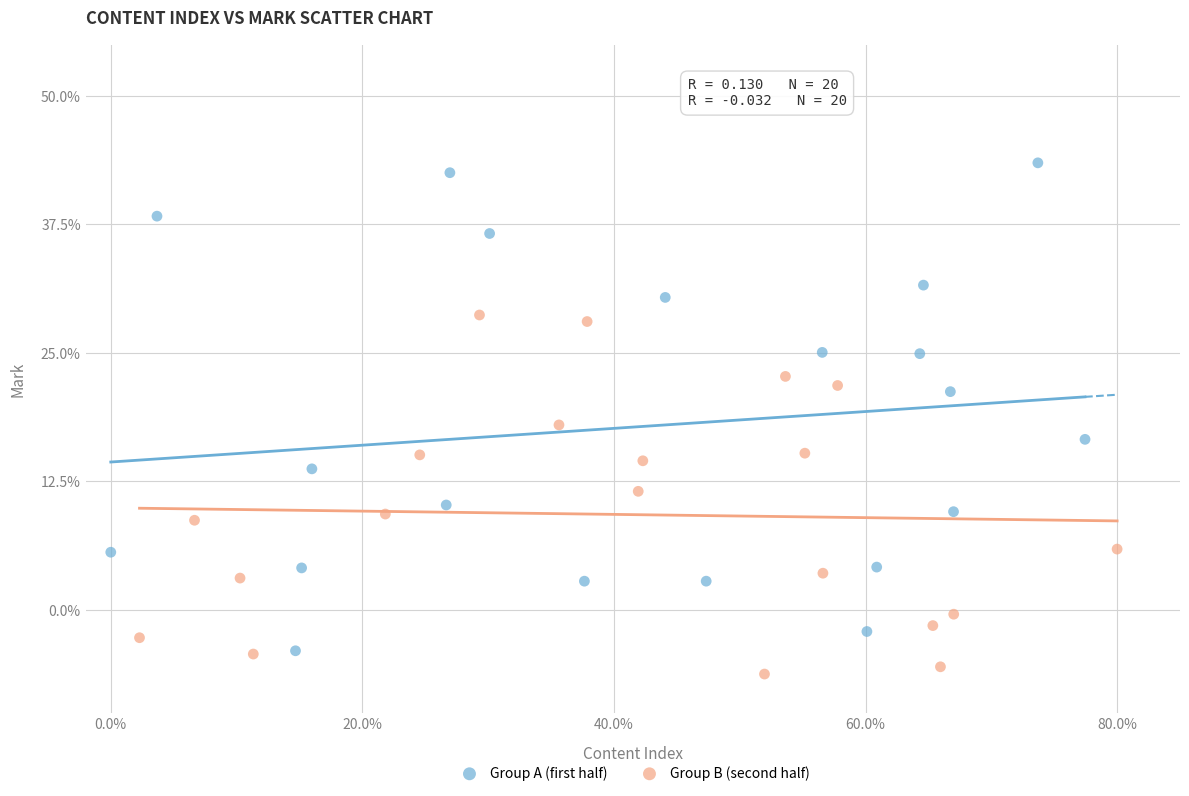

Which series reaches the maximum Y coordinate?

Group A (first half)